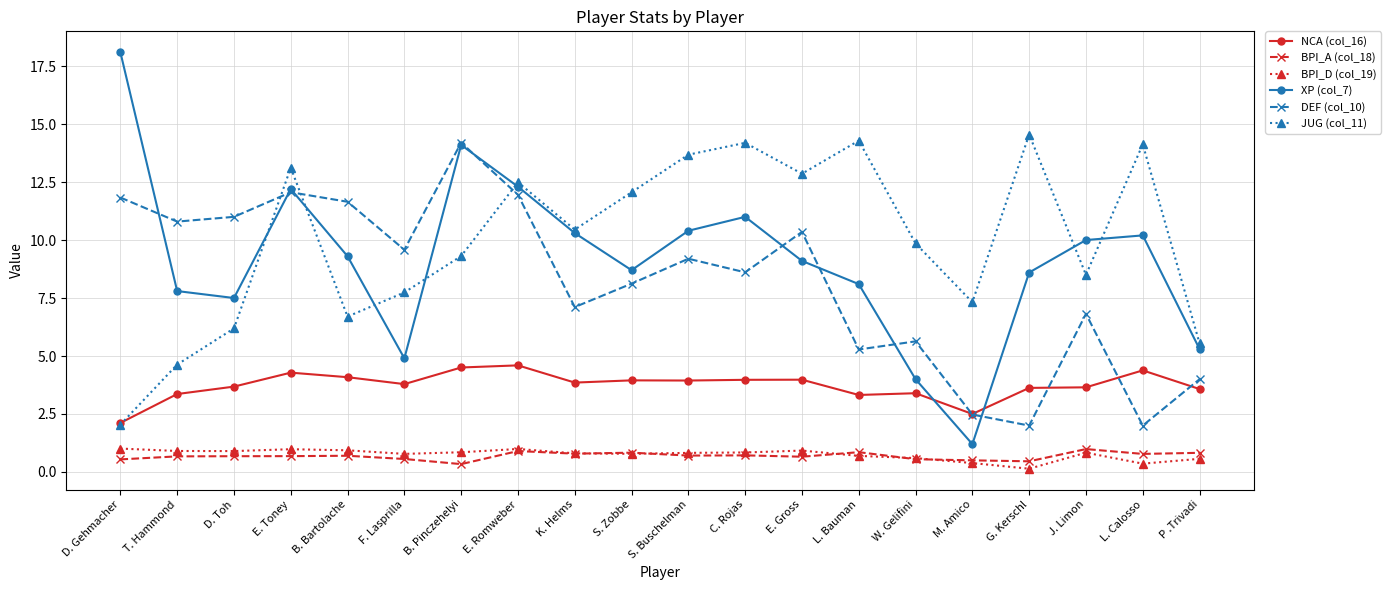

What is the difference between the highest and lowest values at B. Pinczehelyi?

13.9